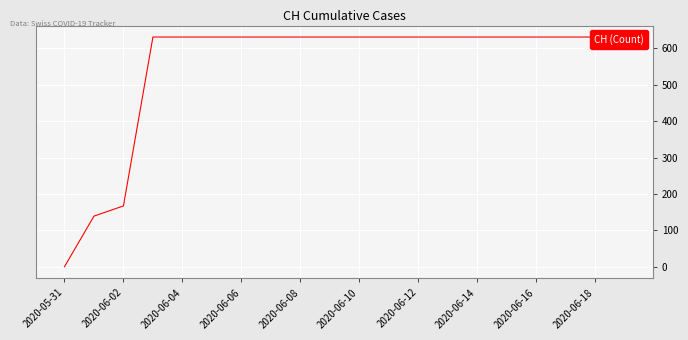

Between 13 and 2020-05-31, which is larger?

13